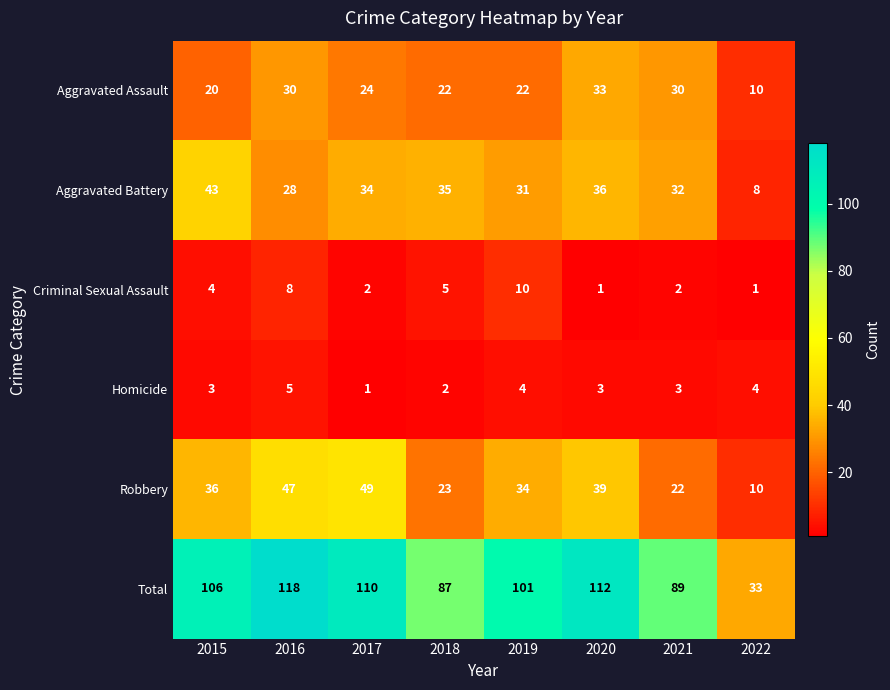

Which category has the highest value in the Robbery series?

2017